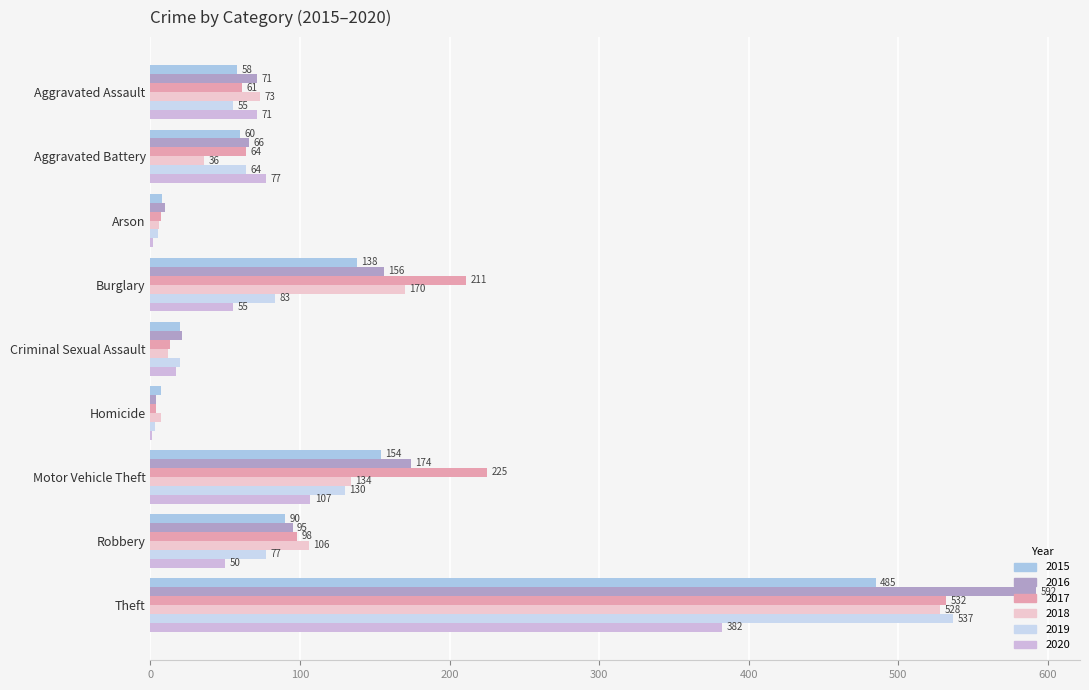

Reading left to right, transcribe all the data shown in this chart.

2015: 58	60	8	138	20	7	154	90	485
2016: 71	66	10	156	21	4	174	95	592
2017: 61	64	7	211	13	4	225	98	532
2018: 73	36	6	170	12	7	134	106	528
2019: 55	64	5	83	20	3	130	77	537
2020: 71	77	2	55	17	1	107	50	382